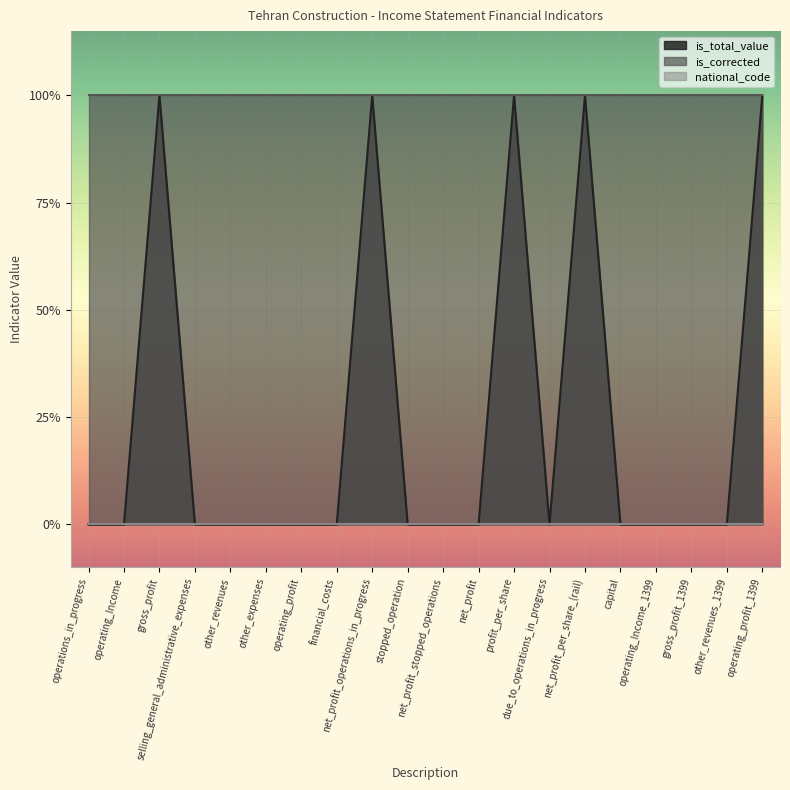

Between net_profit_per_share_(rail) and other_expenses, which is larger?

net_profit_per_share_(rail)